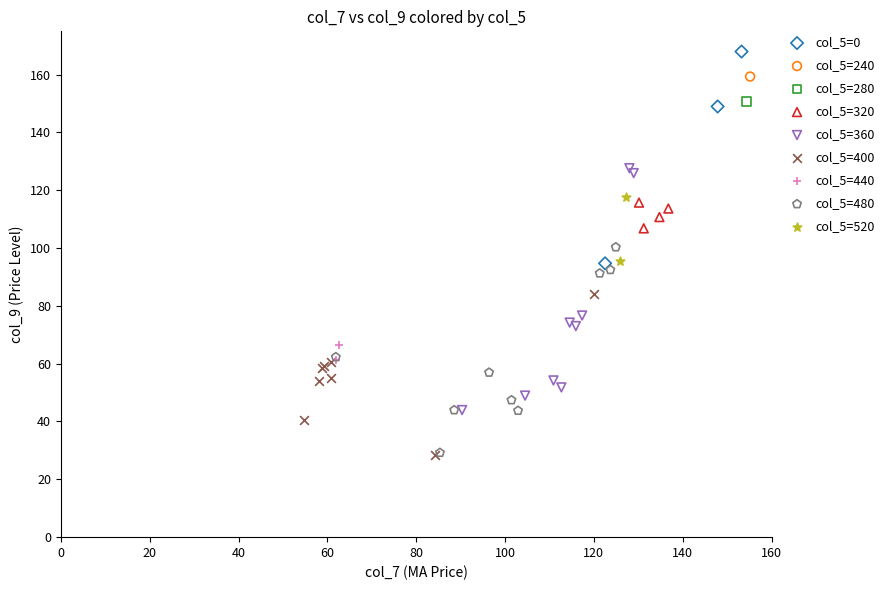

What are all the series names shown in the legend?

col_5=0, col_5=240, col_5=280, col_5=320, col_5=360, col_5=400, col_5=440, col_5=480, col_5=520